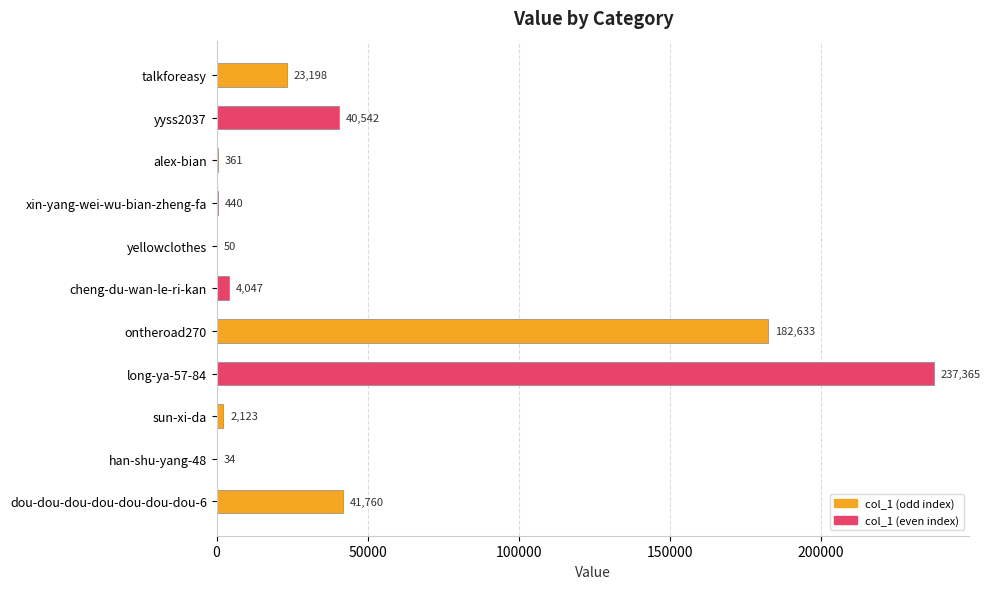

At which category does the chart reach its peak across all series?

long-ya-57-84